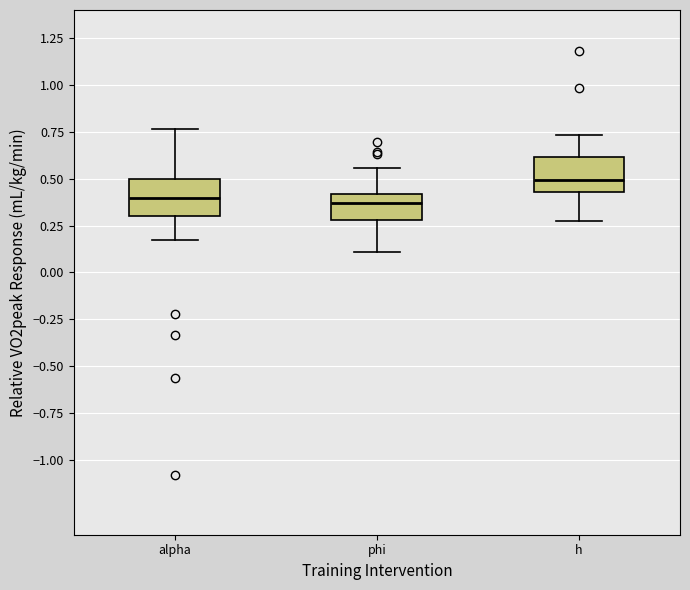

Where is the upper edge of the box for alpha on the y-axis? The values are not printed on the chart, so give them approximately, as read against the axis.

0.50